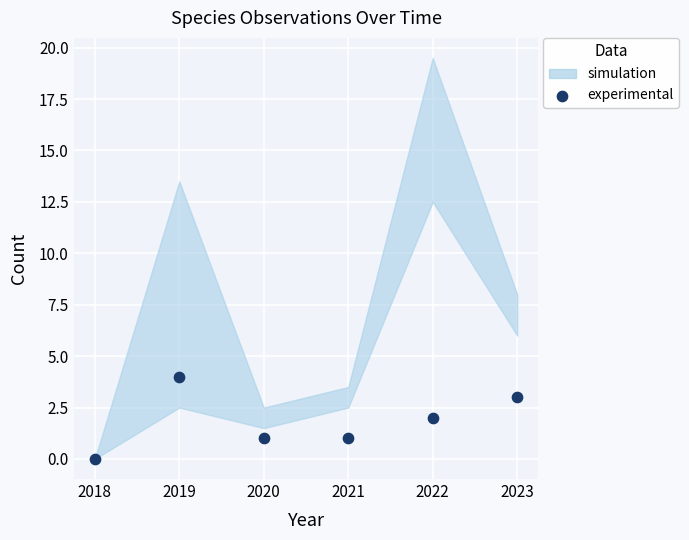

What is the range of Y values (max minus min)?

4